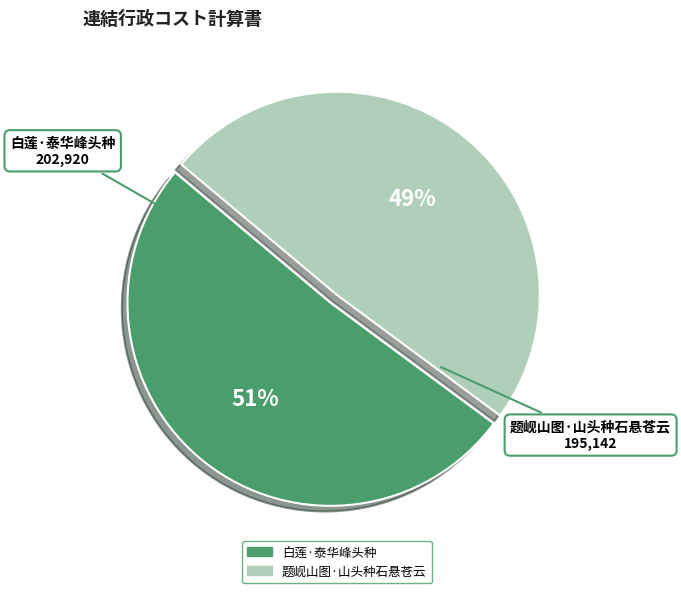

Which has a higher value, 白莲·泰华峰头种 or 题岘山图·山头种石悬苍云?

白莲·泰华峰头种